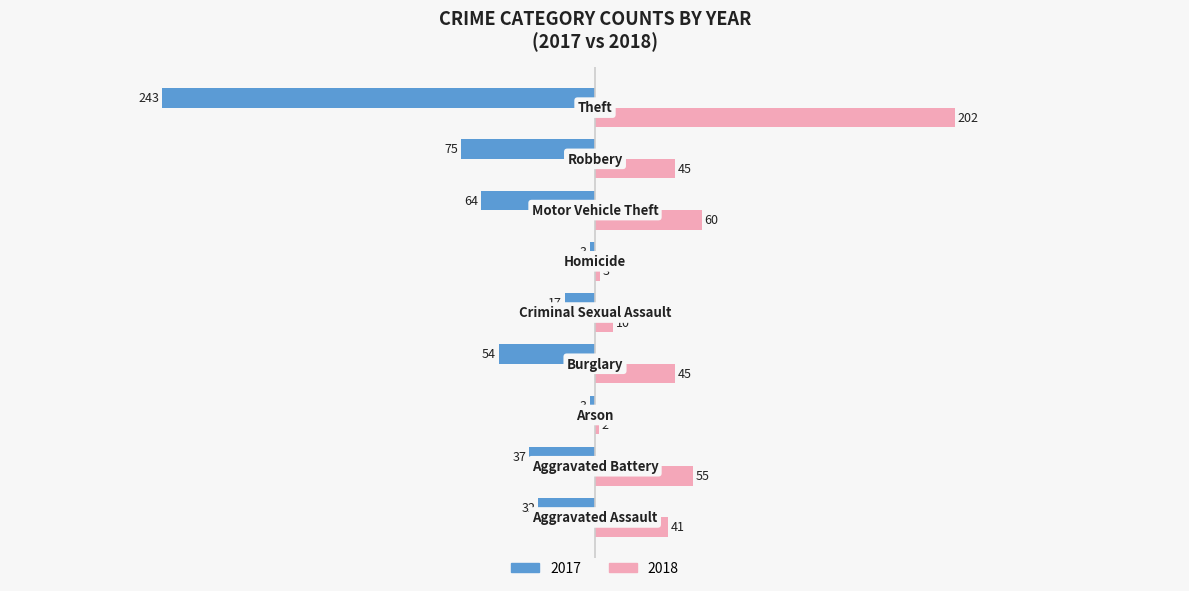

What is the average value of the 2018 series?

51